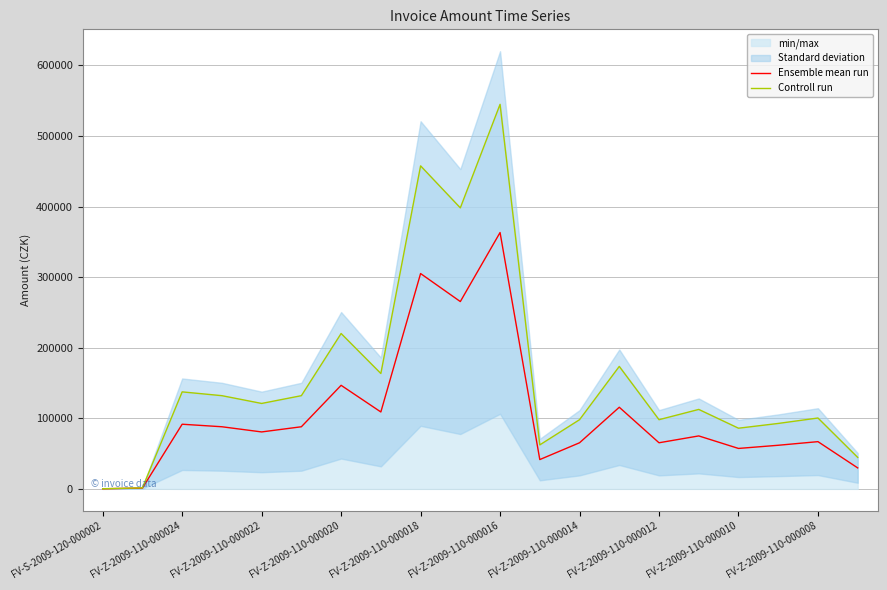

True or false: Controll run and Ensemble mean run intersect in this chart.

False